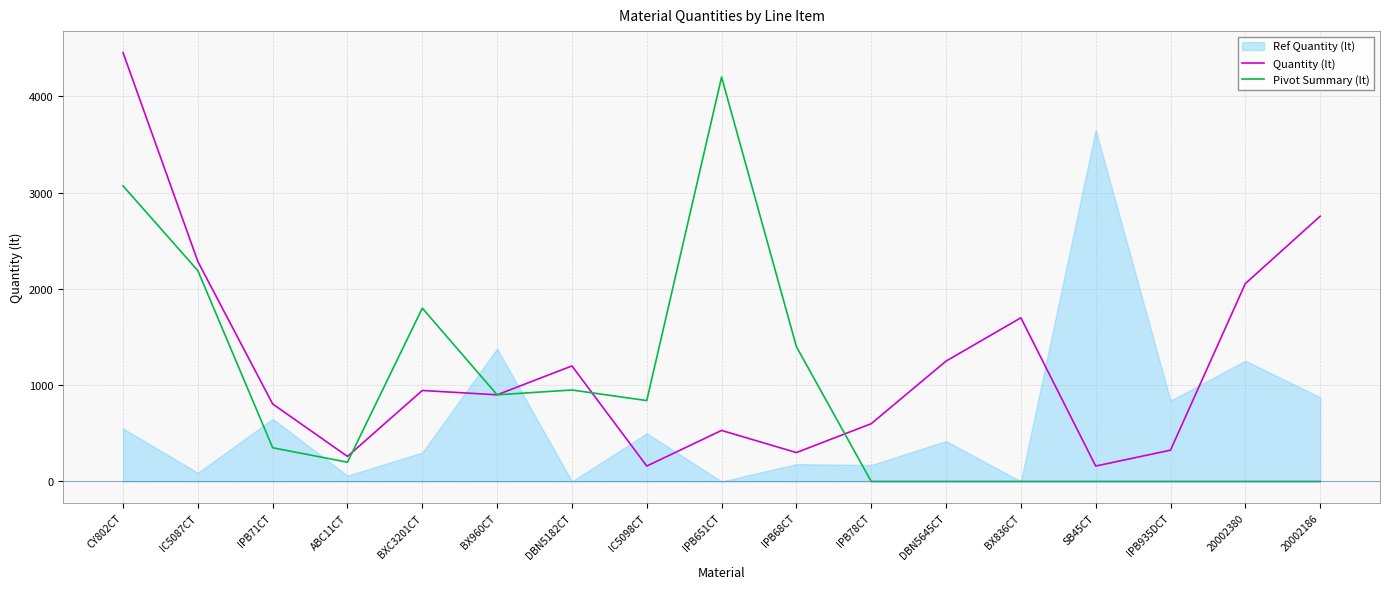

What is the sum of all Quantity (lt) values?

20685